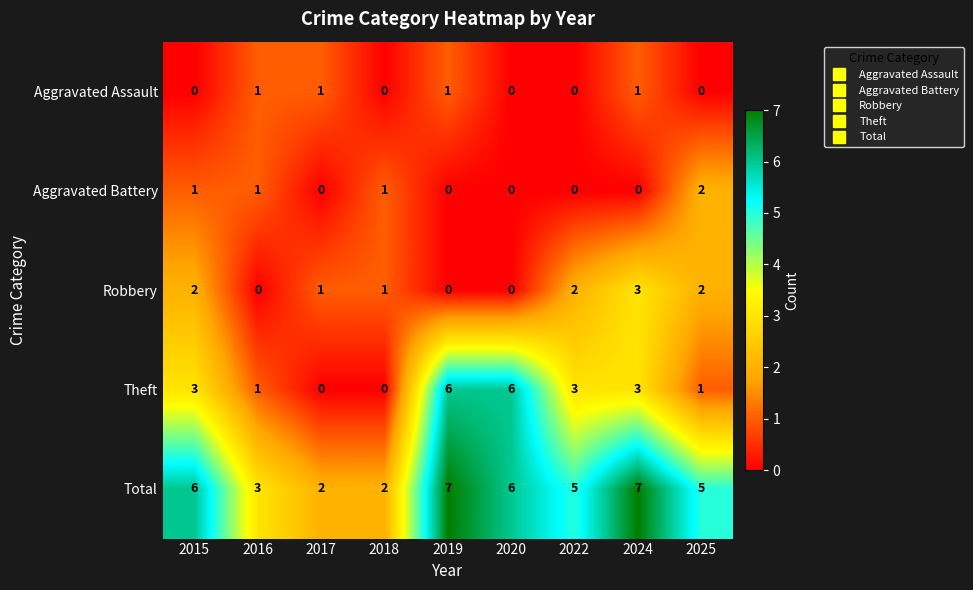

True or false: Total has a value of 6 at 2020.

True